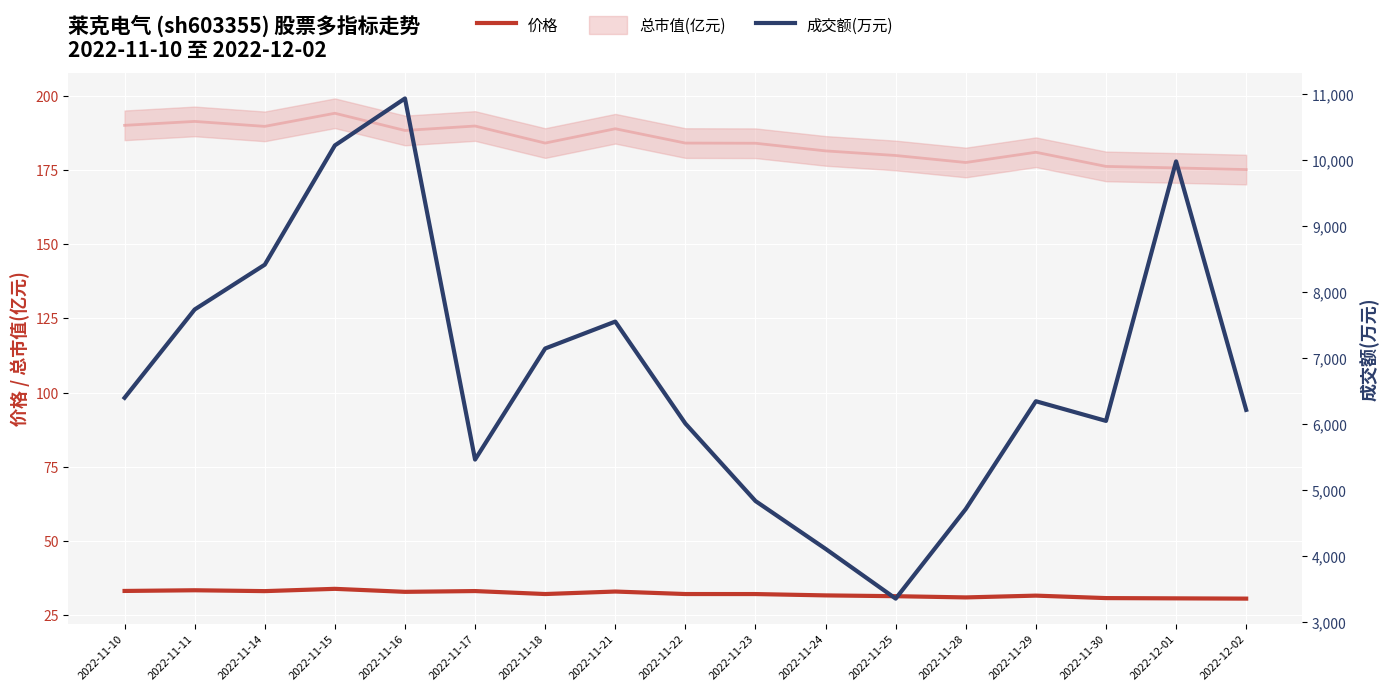

What is the label of the 11th point from the left?

2022-11-24